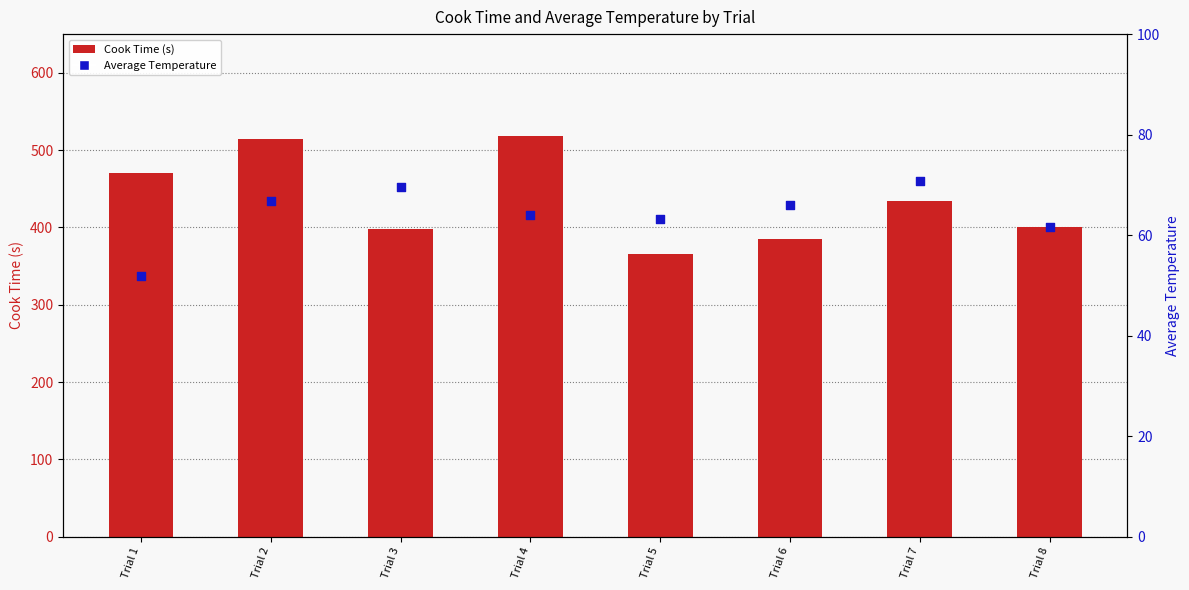

Which series has the widest spread of Y values?

Cook Time (s)